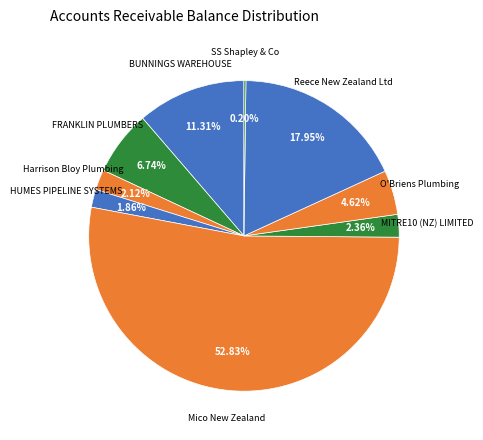

Which category has the smallest portion of the pie?

SS Shapley & Co